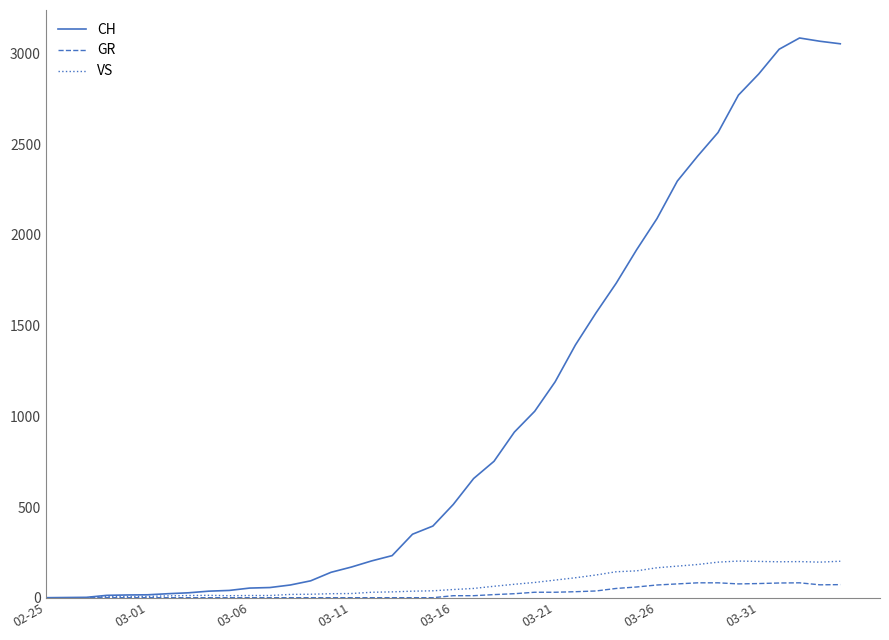

What is the difference between the maximum and second lowest values in the CH series?

3085